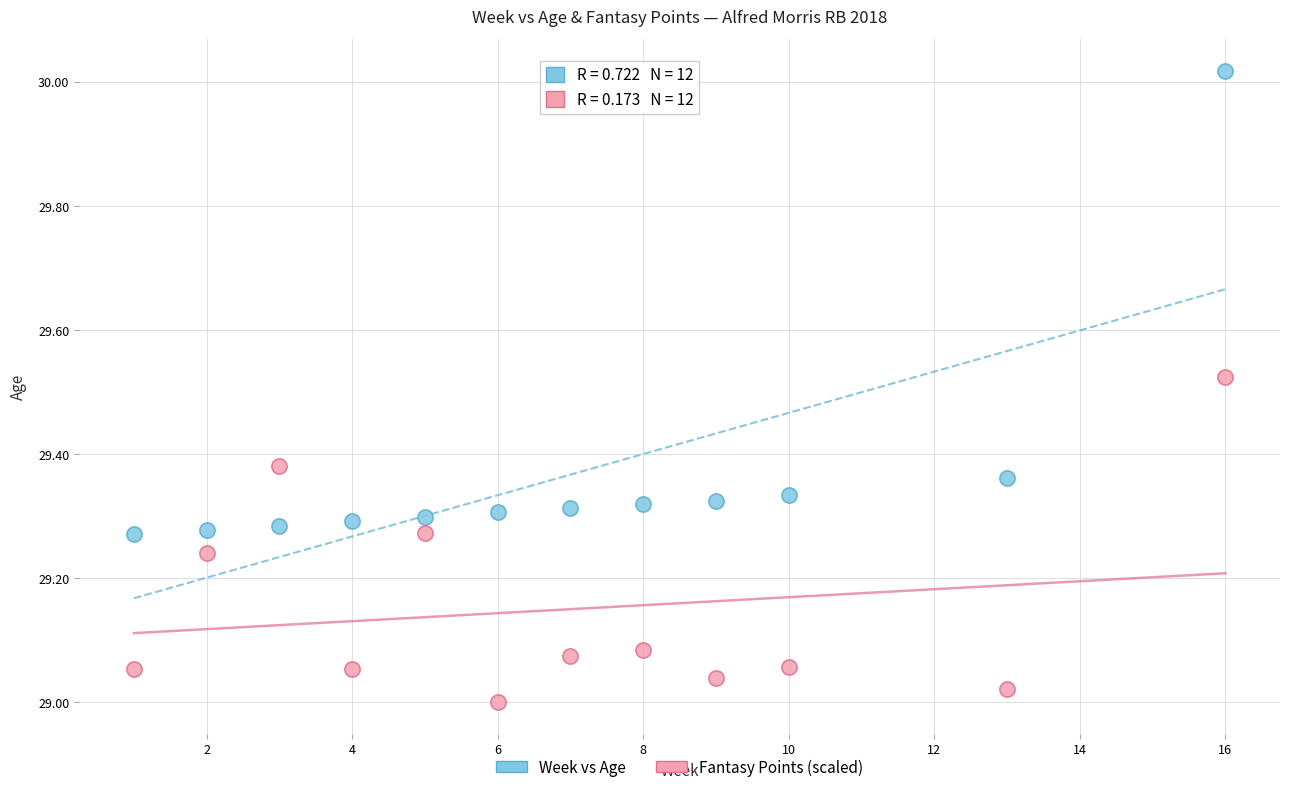

Which series has the widest spread of Y values?

Week vs Age